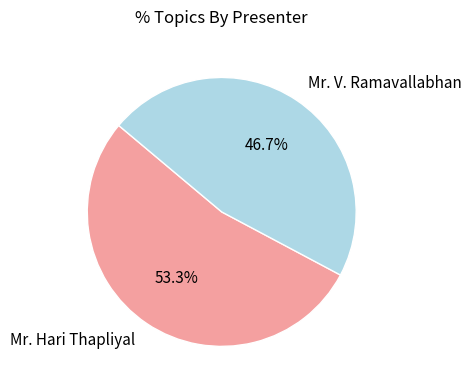

Rank the categories by value from highest to lowest.

Mr. Hari Thapliyal, Mr. V. Ramavallabhan